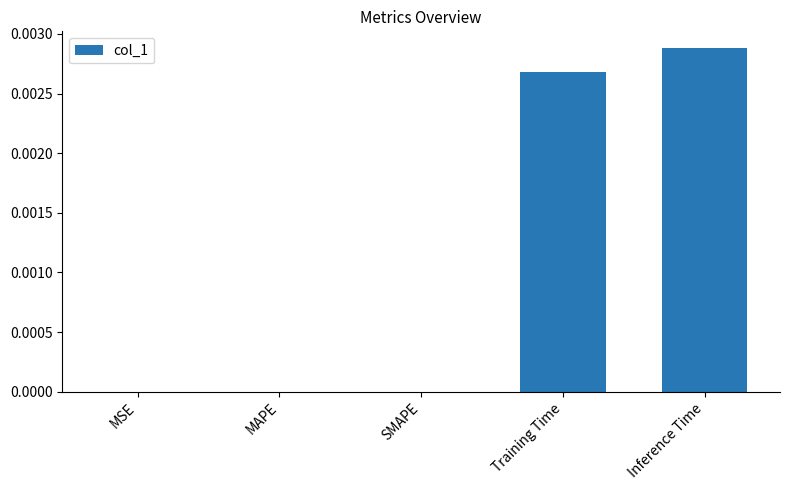

True or false: the data shows 0.0 at Inference Time.

True